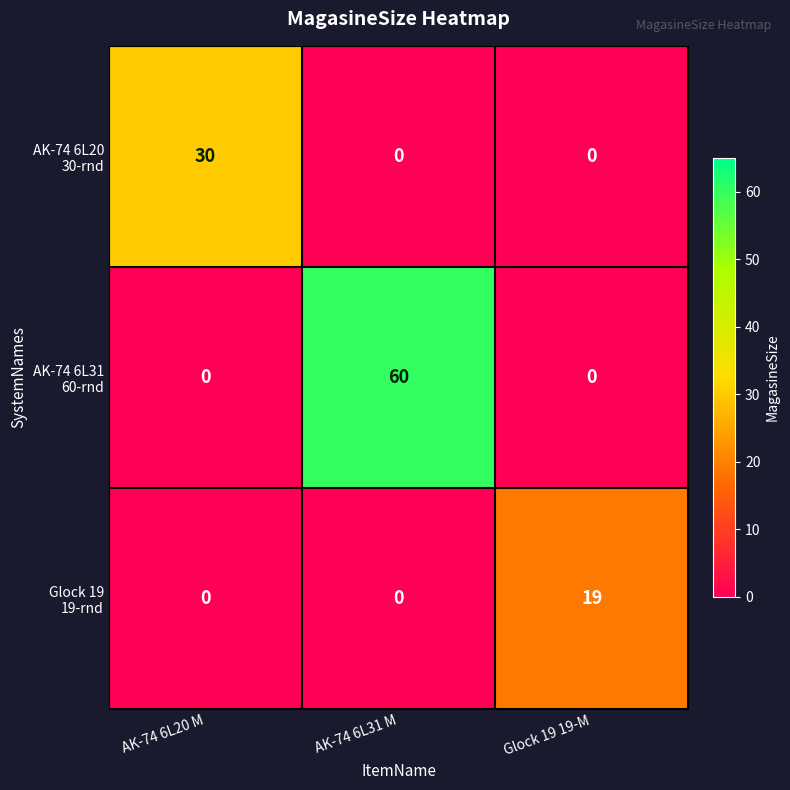

What is the spread (max minus min) of values at AK-74 6L20 M?

30